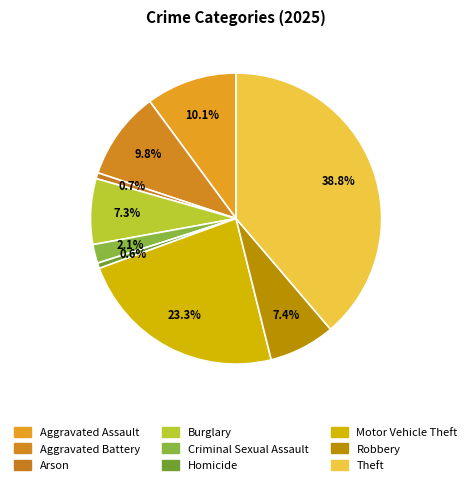

Is Criminal Sexual Assault the majority of the pie?

No